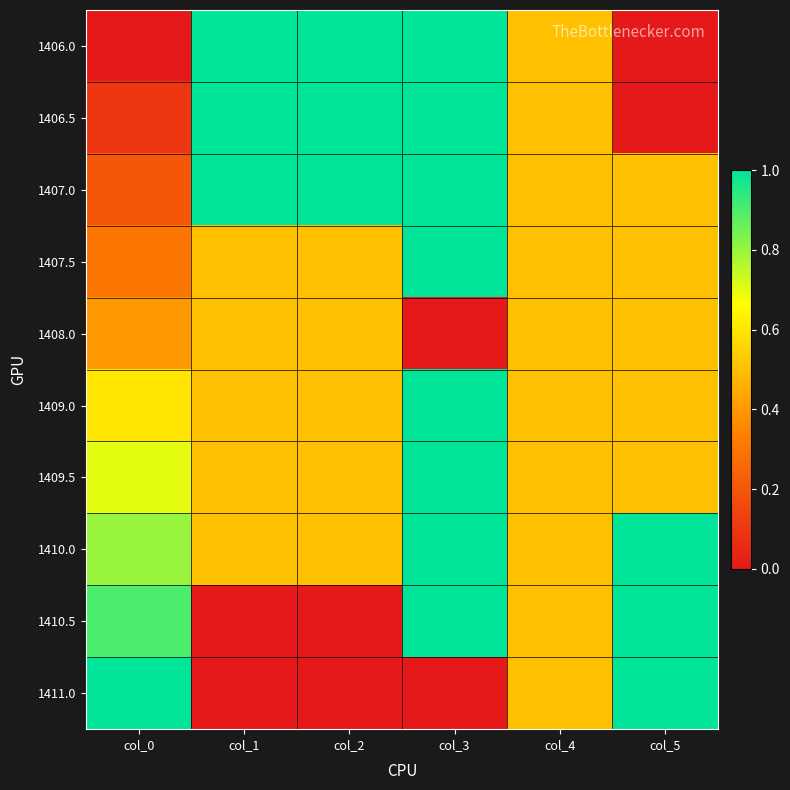

What is the total value across all series at col_1?

5.5